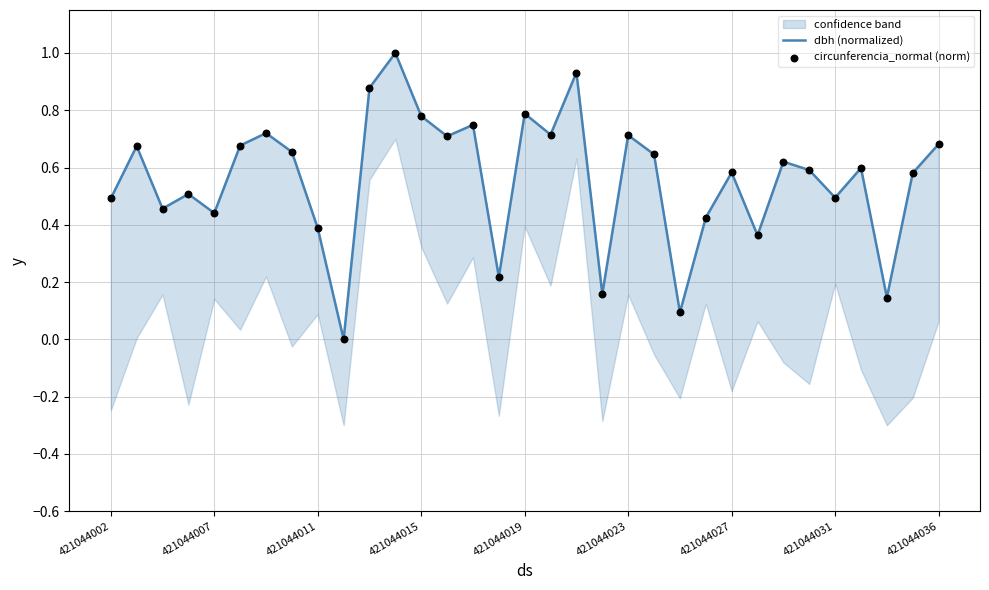

What are all the series names shown in the legend?

dbh (normalized), circunferencia_normal (norm)